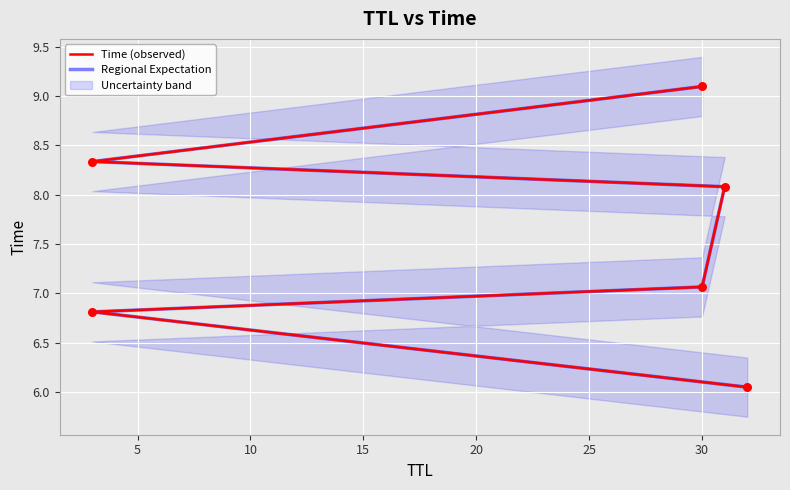

Is the value of Time (observed) at 15 greater than the value of Regional Expectation at 25?

No